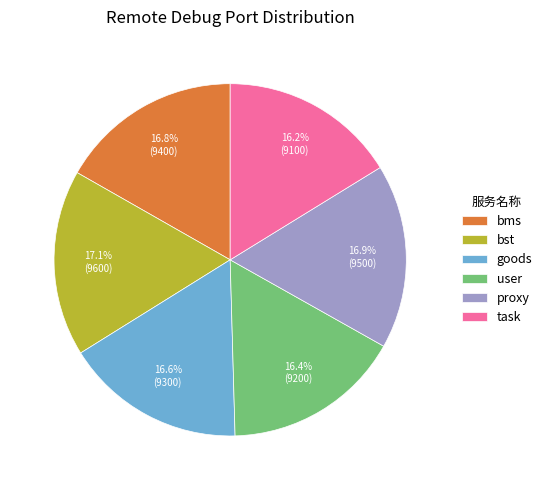

What percentage is NOT represented by user?

83.6%